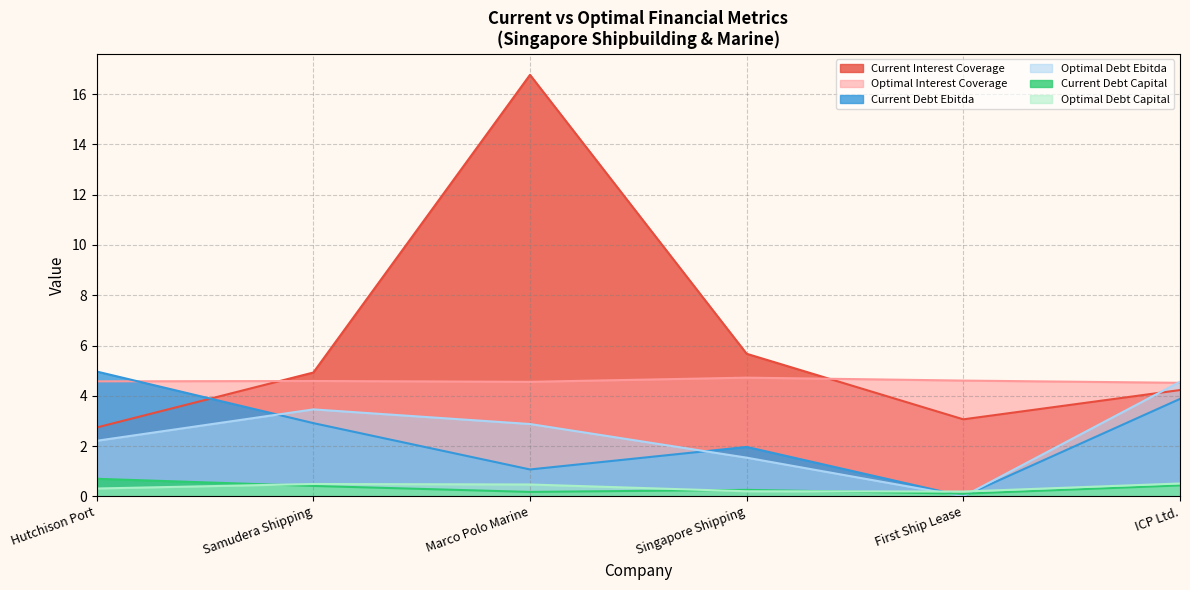

The current_interest_coverage series shows 0.6 at Hutchison Port. True or false?

False